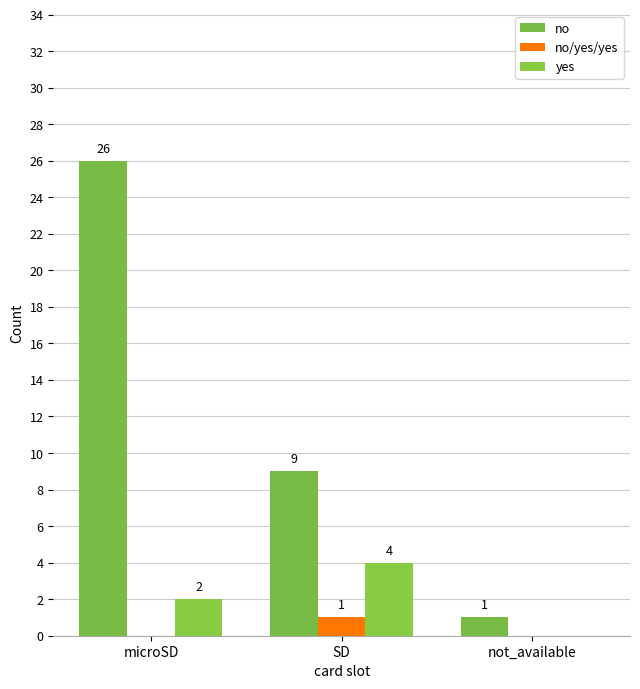

How many data points in no/yes/yes are above 0?

1